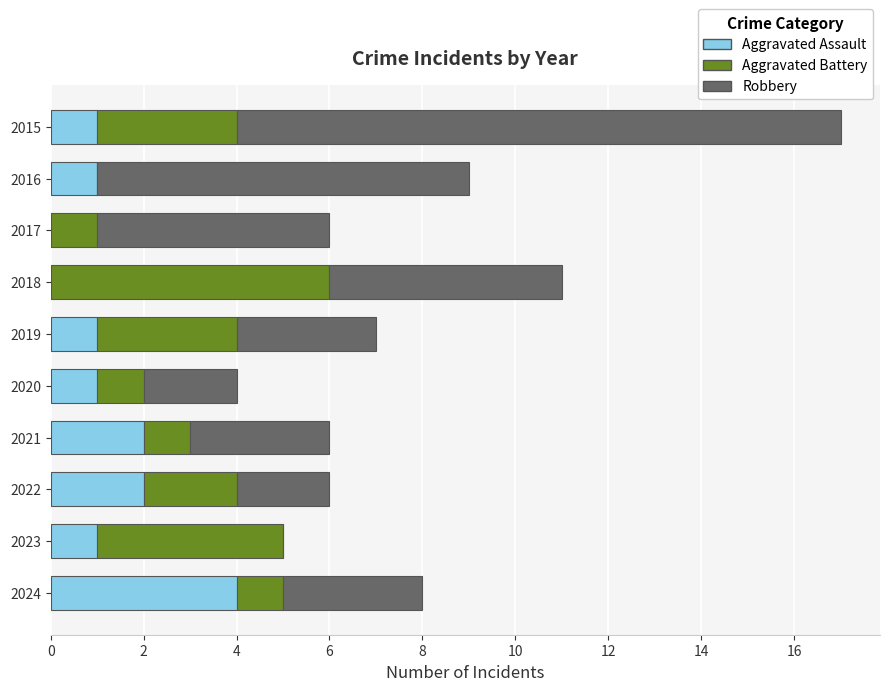

At which category is the sum across all series the highest?

2015